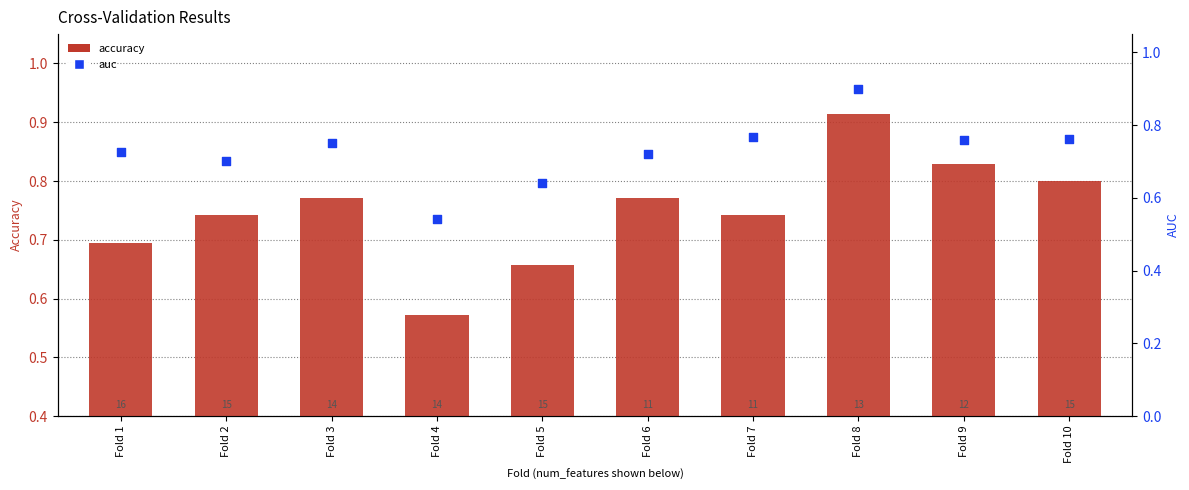

Which series contains the highest Y value?

accuracy